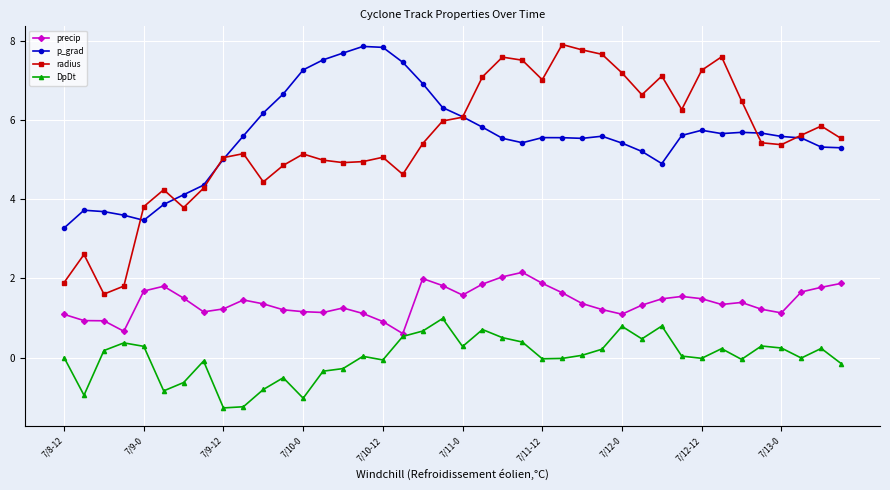

What is the difference between the second highest and minimum values in the p_grad series?

4.6